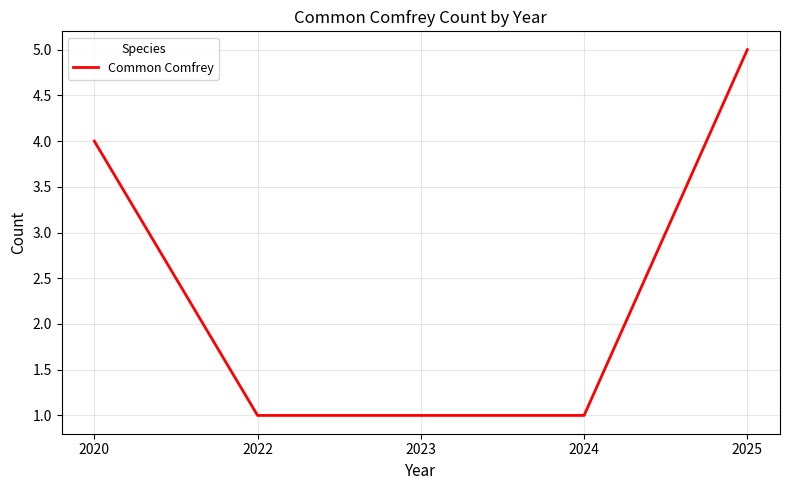

The chart shows a value of 4 at 2020. True or false?

True